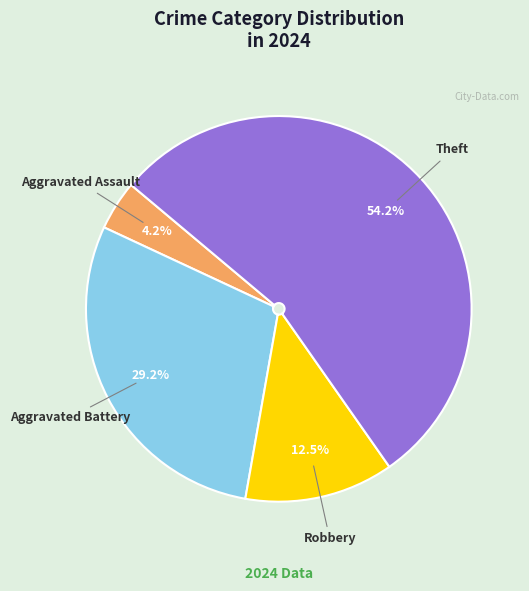

Which category has the smallest portion of the pie?

Aggravated Assault